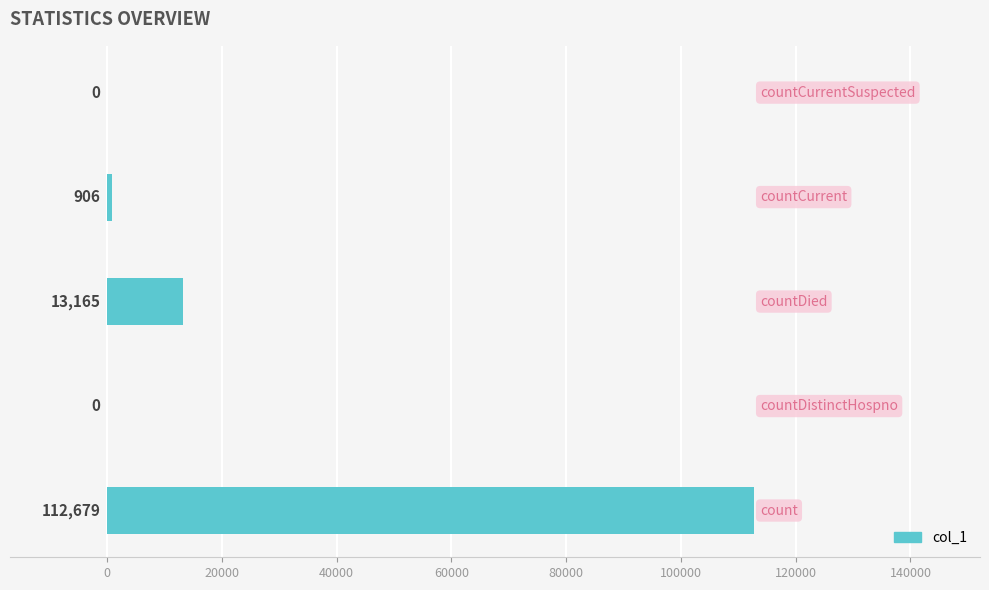

What is the maximum value shown in the chart?

112679